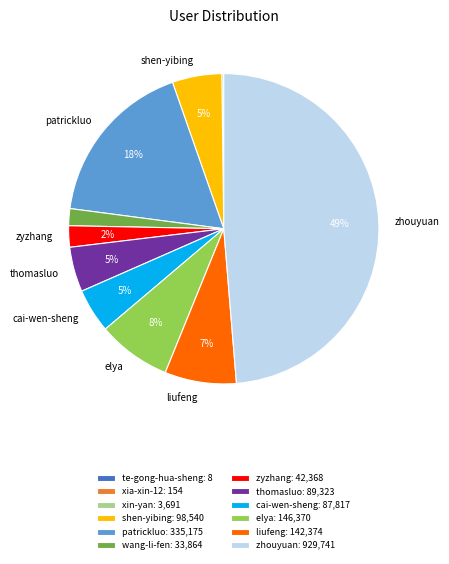

To the nearest percent, what is the difference between the largest and smallest slice percentages?

49%